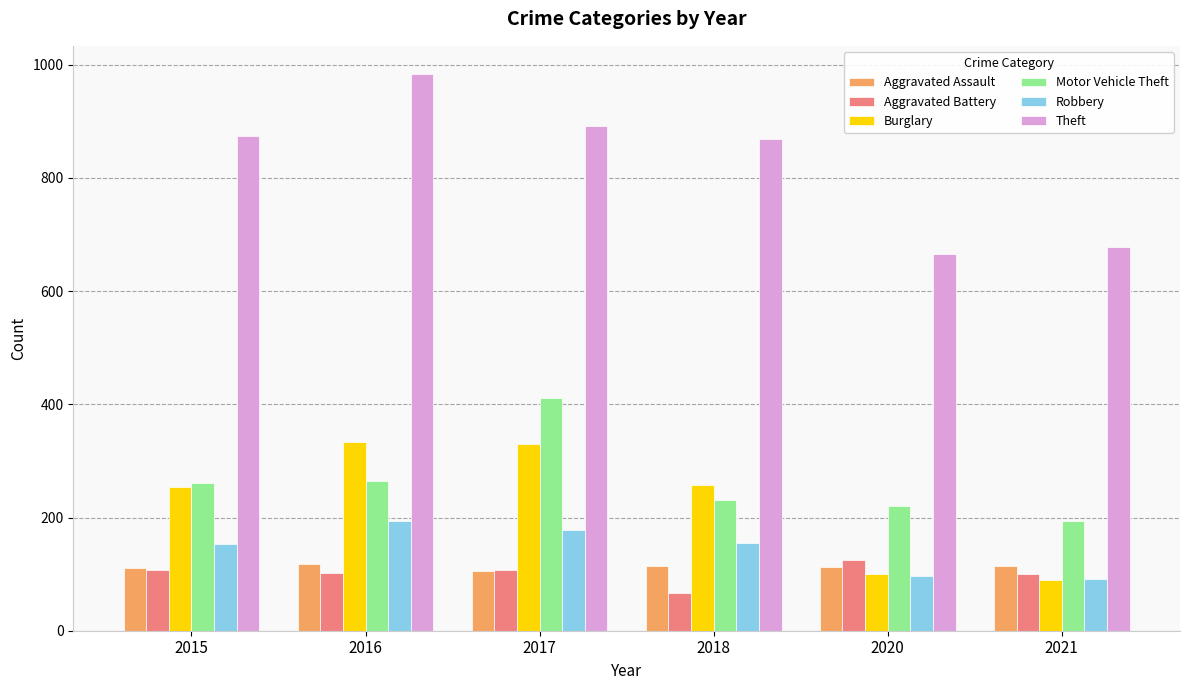

What is the sum of all Robbery values?

869